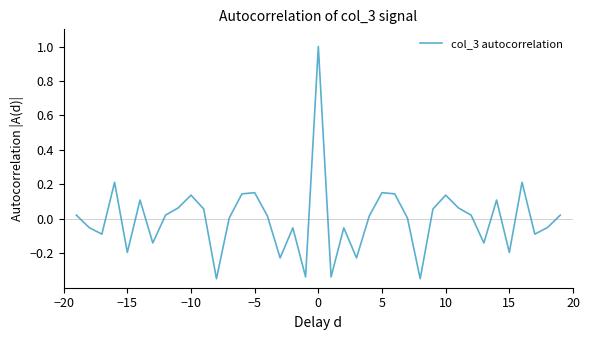

How many interior local peaks (higher than both neighbors) does the data have?

11